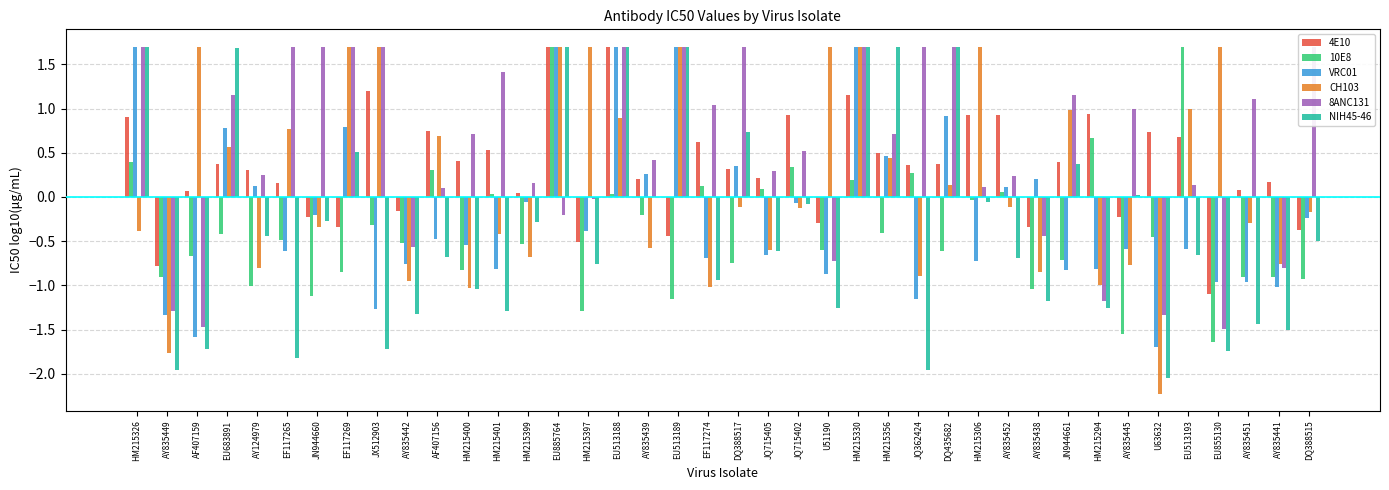

What is the average value of the 10E8 series?

-0.4